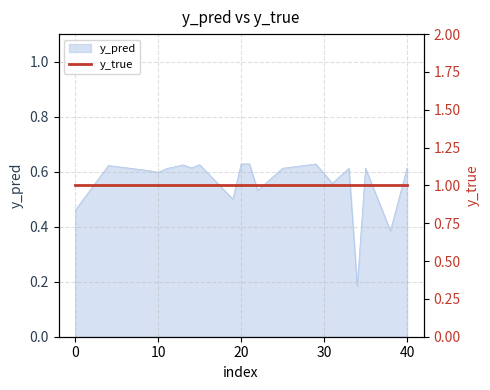

What value does the data have at 29?

0.6